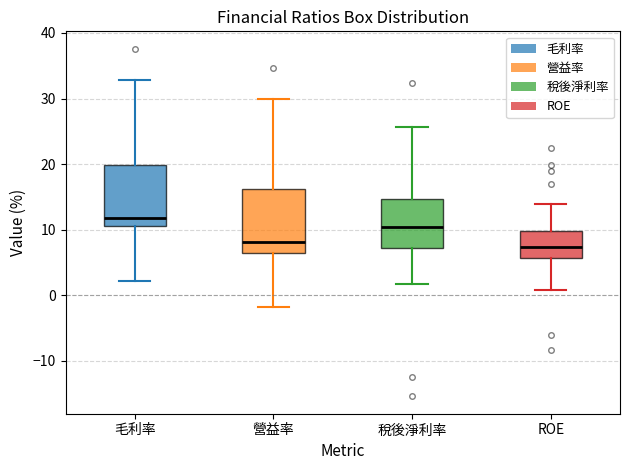

Reading left to right, read every box against the y-axis: the position of its median line, the range the box covers, and the ends of its whiskers. The values are not printed on the chart, so give them approximately, as read against the axis.

毛利率: median 12, box 11 to 20, whiskers 2 to 33
營益率: median 8, box 6 to 16, whiskers -2 to 30
稅後淨利率: median 10, box 7 to 15, whiskers 2 to 26
ROE: median 7, box 6 to 10, whiskers 1 to 14